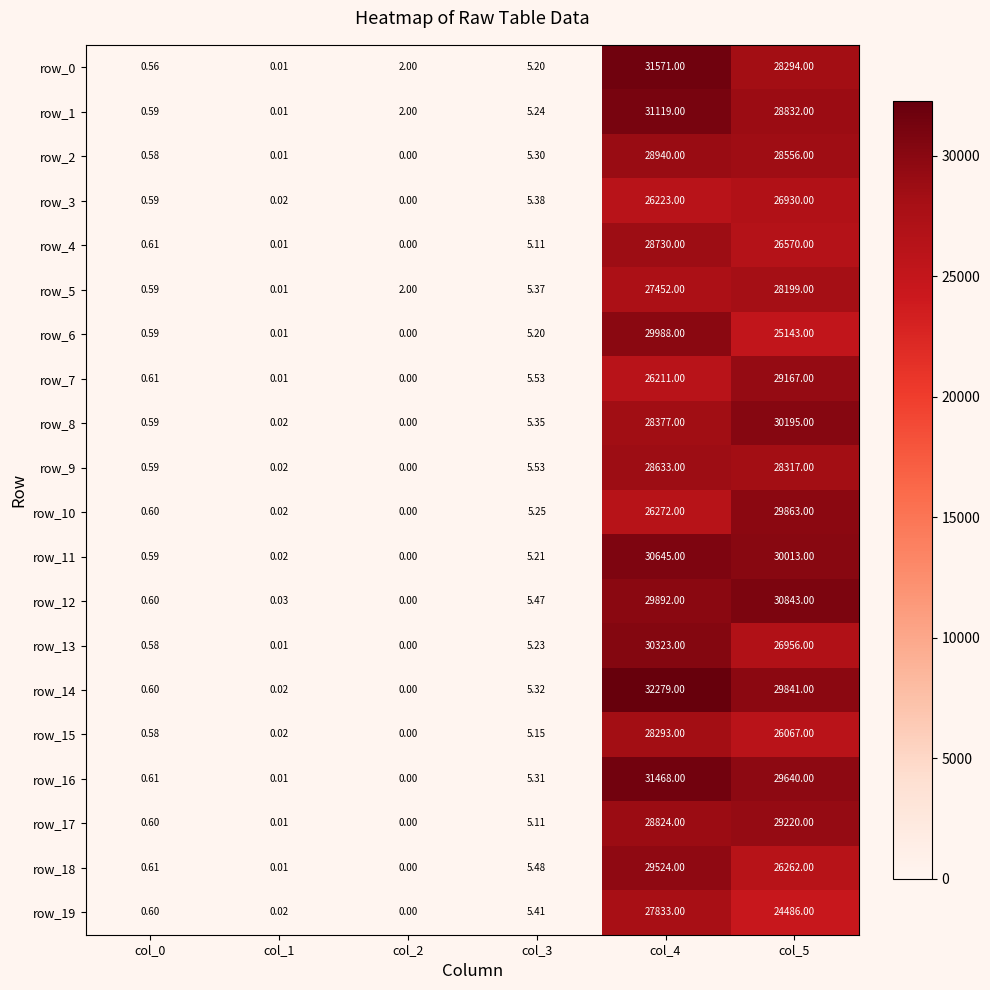

At which category does the chart reach its minimum across all series?

col_2